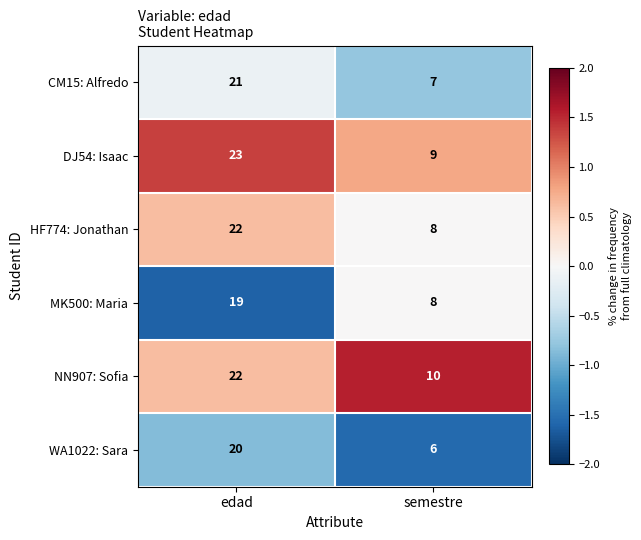

Is the value of DJ54: Isaac at edad greater than the value of WA1022: Sara at semestre?

Yes